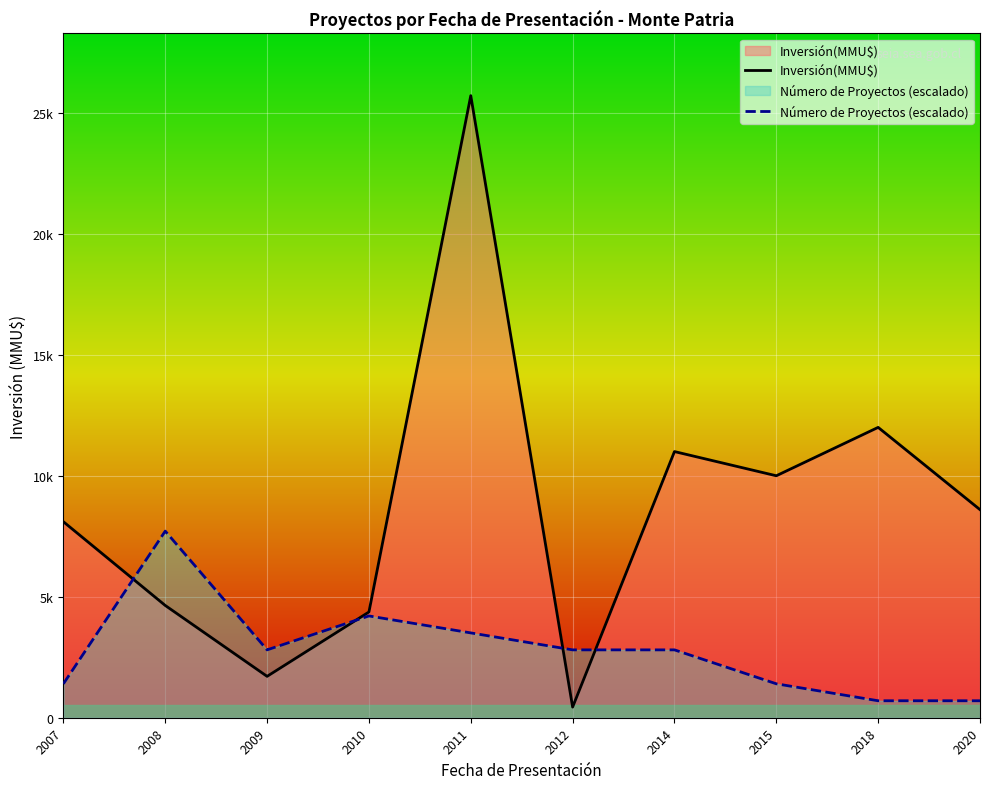

At which label is Número de Proyectos (escalado) closest to 4207?

2010